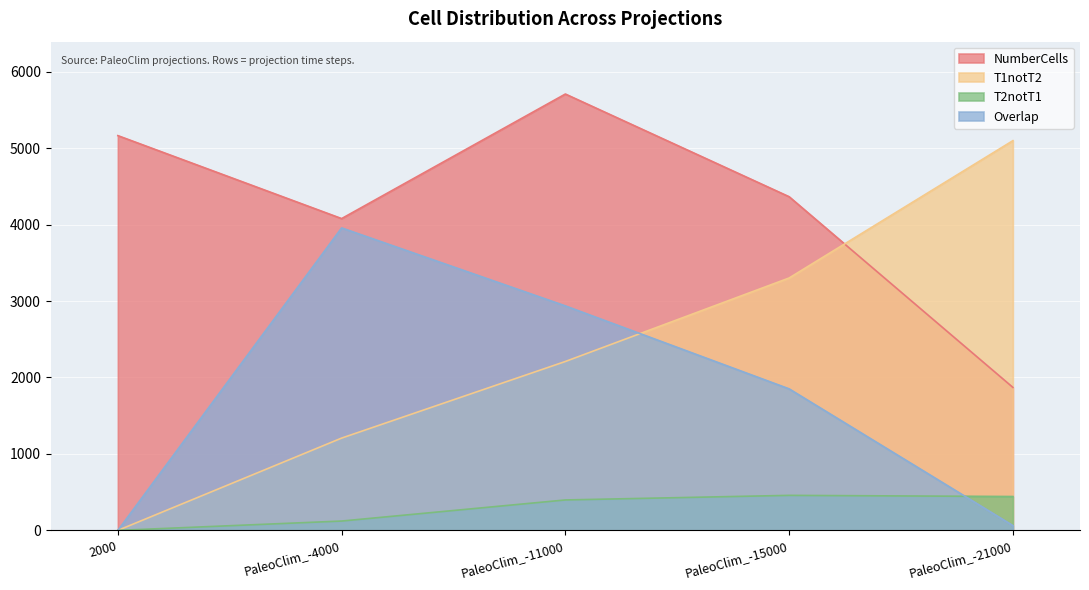

In NumberCells, how many points are lower than both neighbors (excluding endpoints)?

1